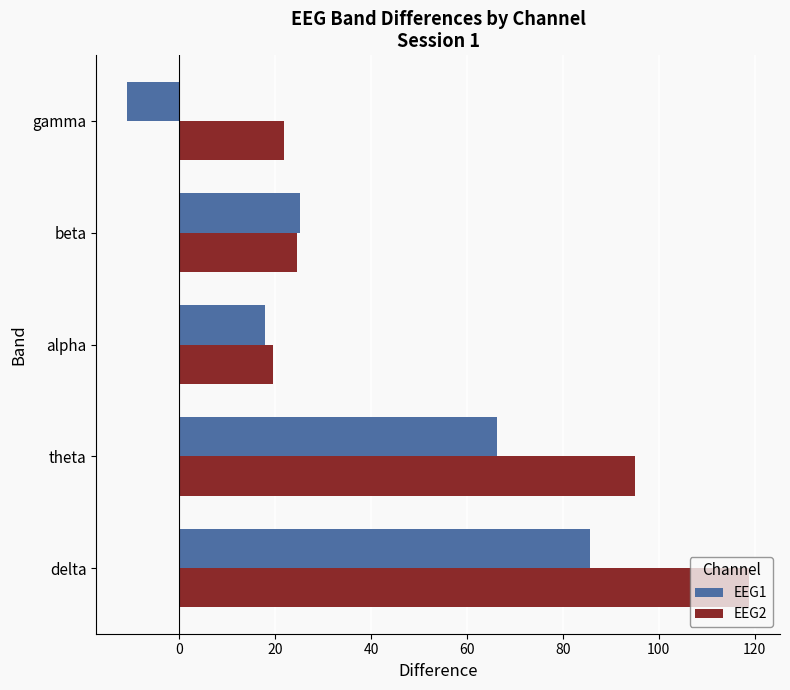

Rank the series by their average value, from highest to lowest.

EEG2, EEG1